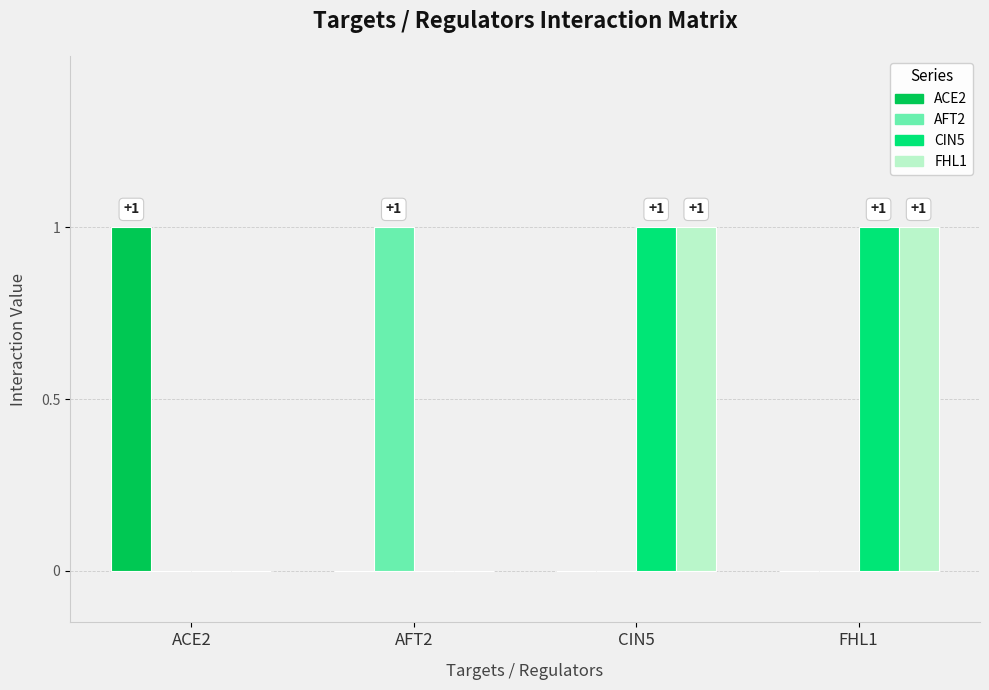

Which category has the highest value in the AFT2 series?

AFT2